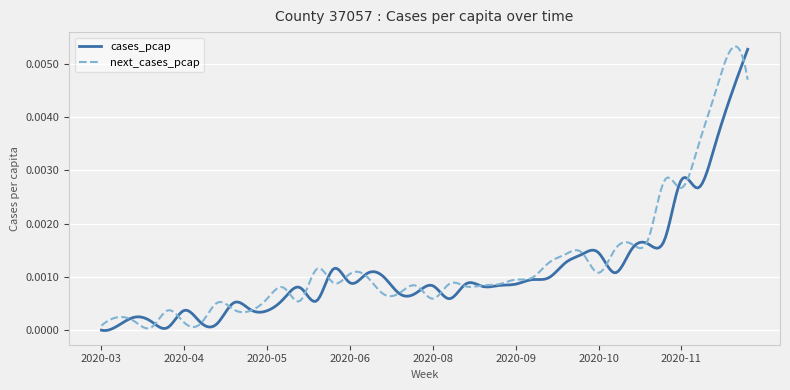

Rank the series by their maximum value, from highest to lowest.

next_cases_pcap, cases_pcap